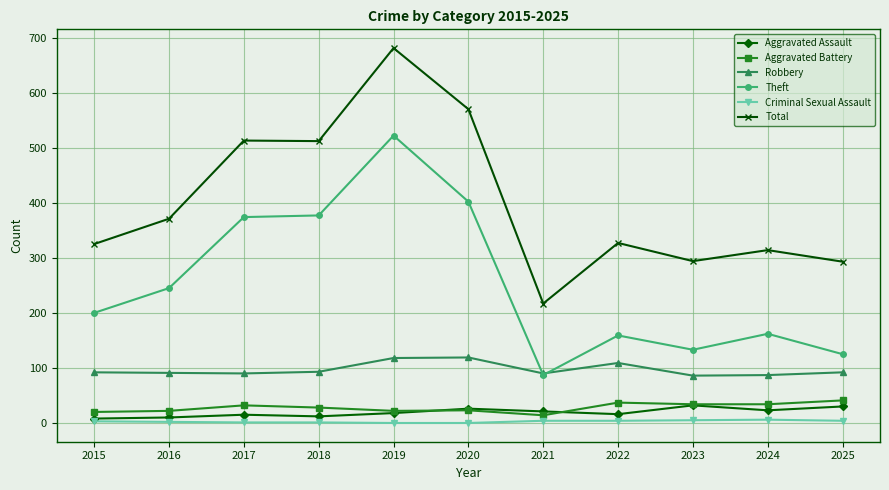

True or false: Aggravated Battery has more than 1 points higher than both neighbors.

True